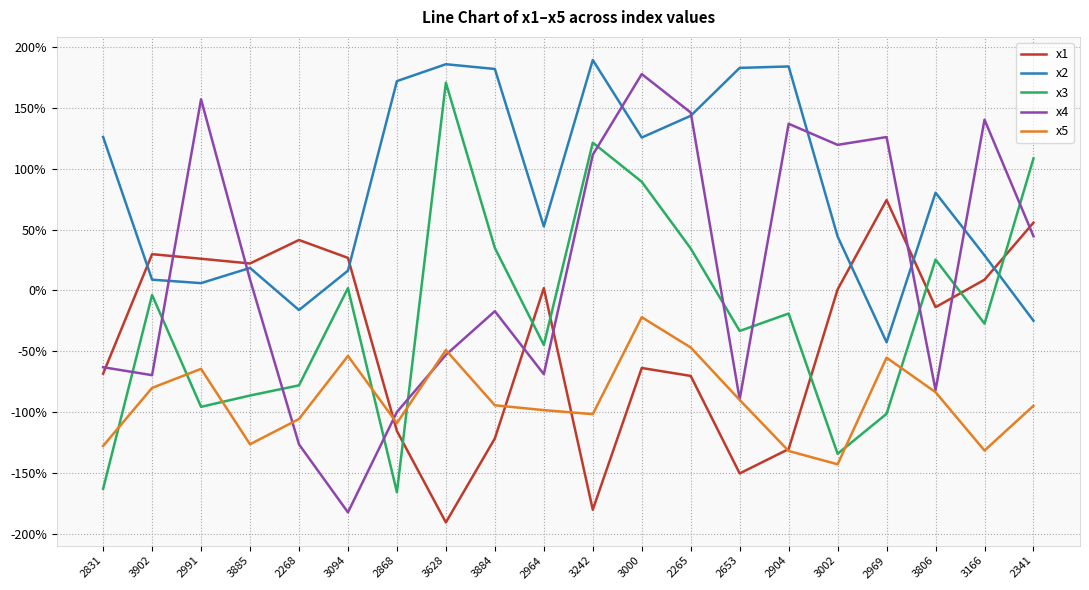

What are all the series names shown in the legend?

x1, x2, x3, x4, x5